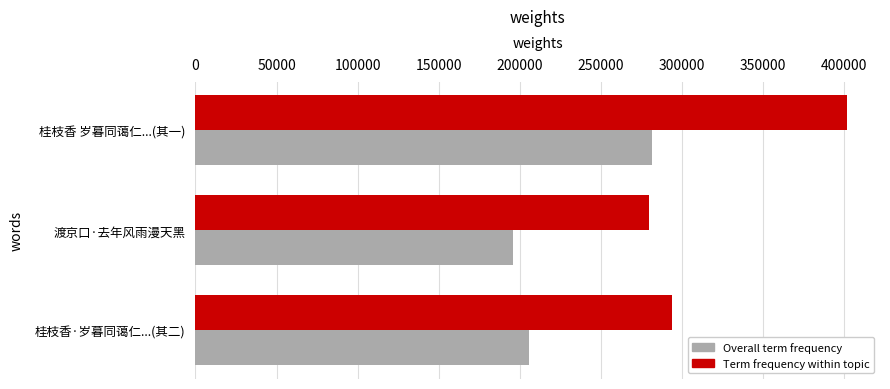

Which series has the largest total across all categories?

Term frequency within topic